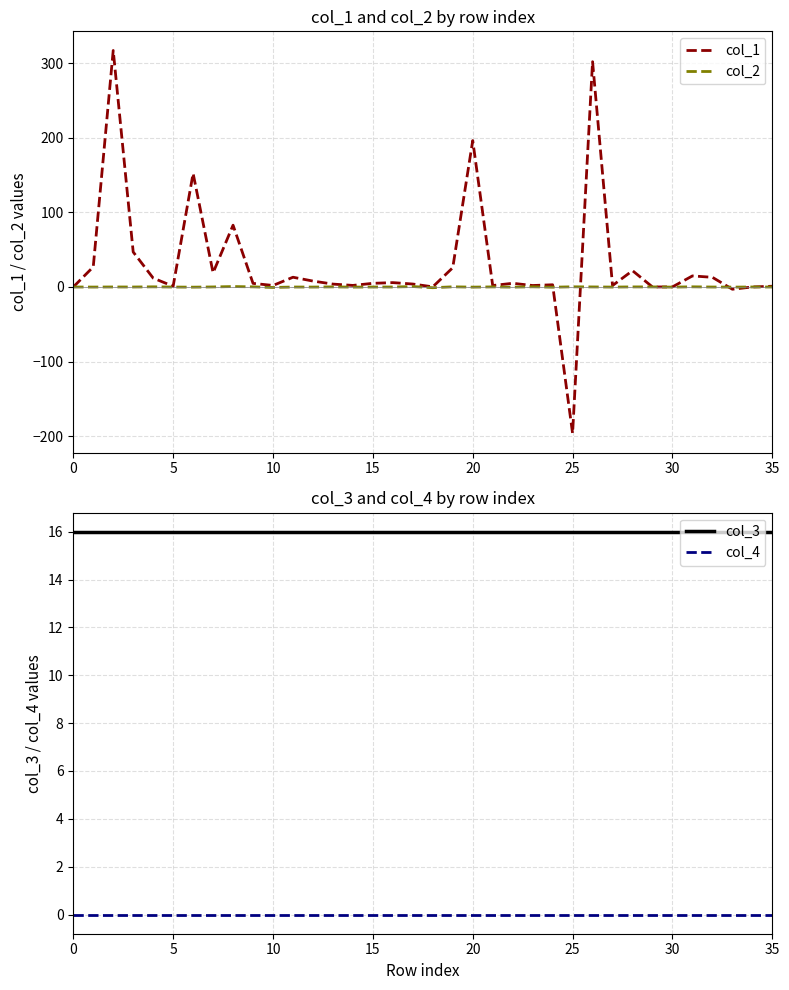

True or false: col_4 and col_3 cross at least once.

False